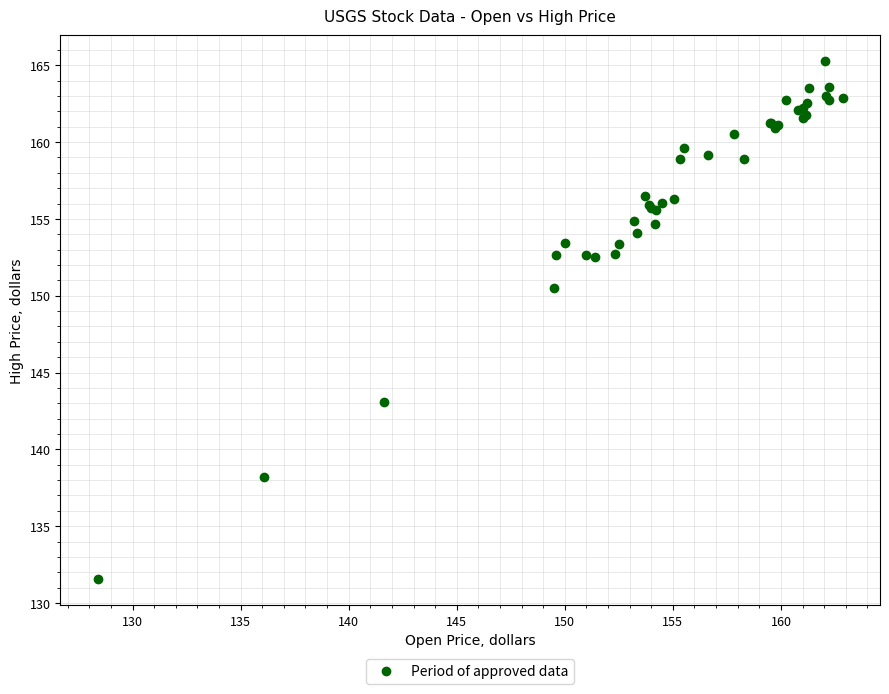

What Y value in the scatter plot is closest to 148?

150.5